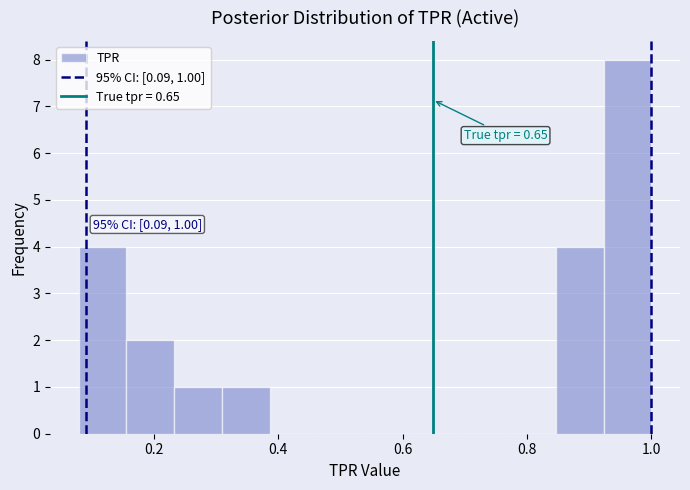

Read against the x-axis, roughly where is the centre of the tallest bar?

0.96